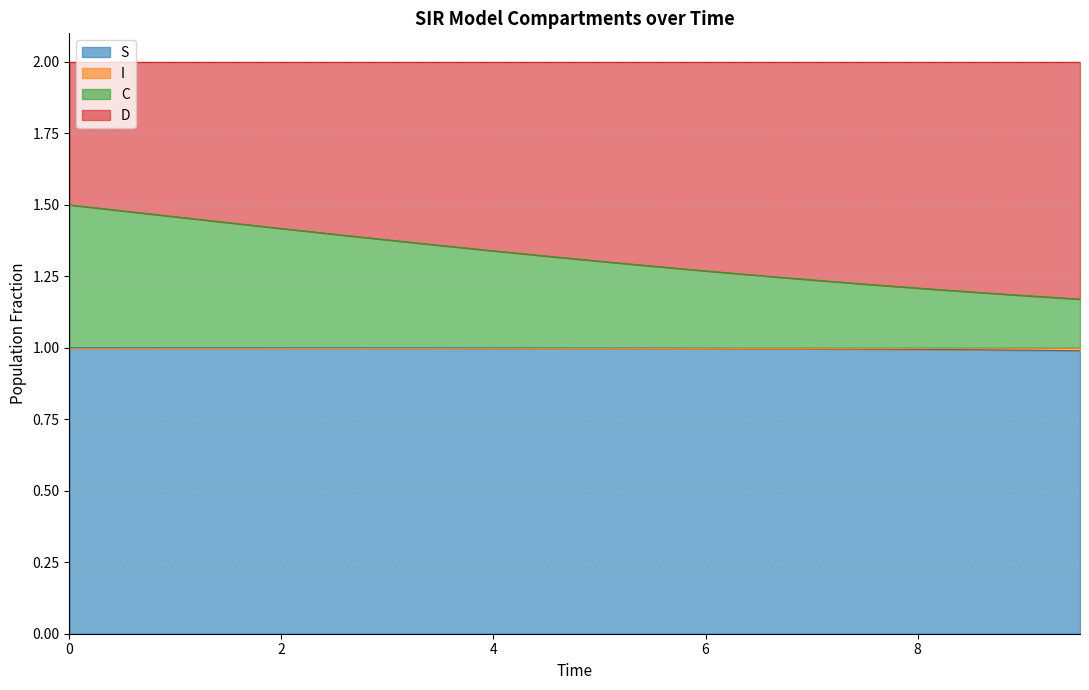

What is the minimum value for S?

1.0